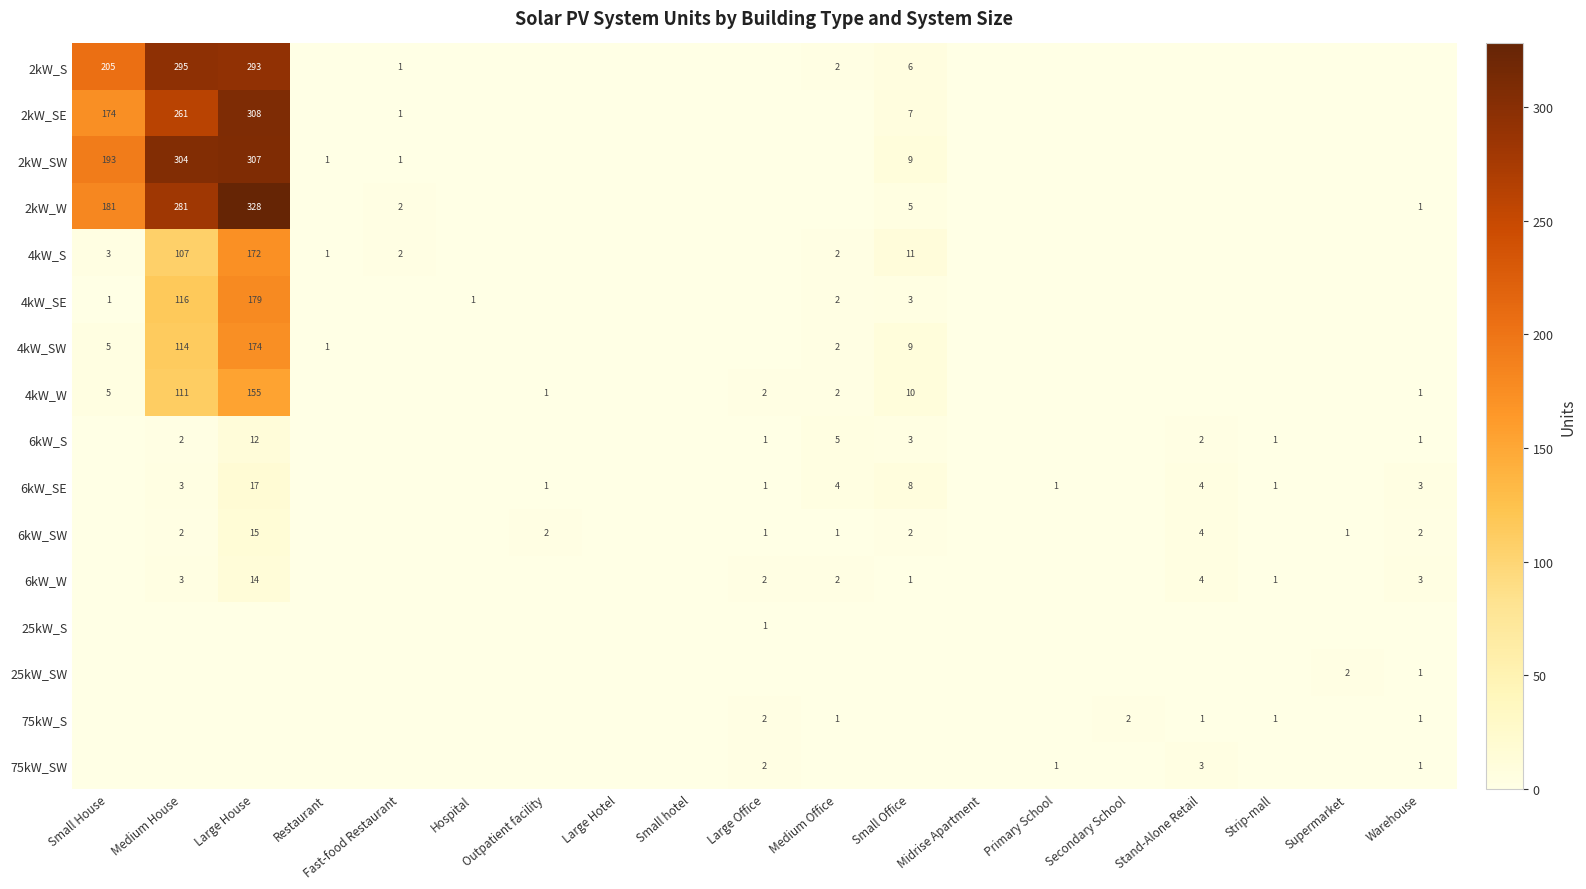

The value of 4kW_W at Outpatient facility is 1. True or false?

True